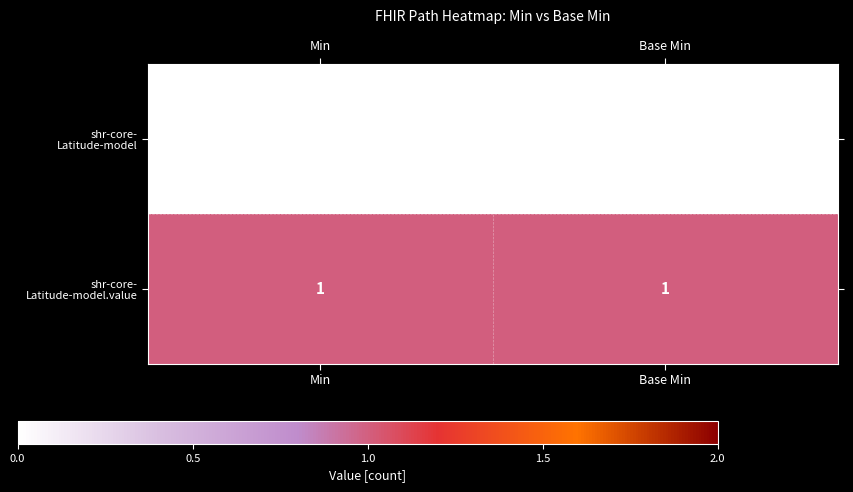

Count the number of data series in this chart.

2